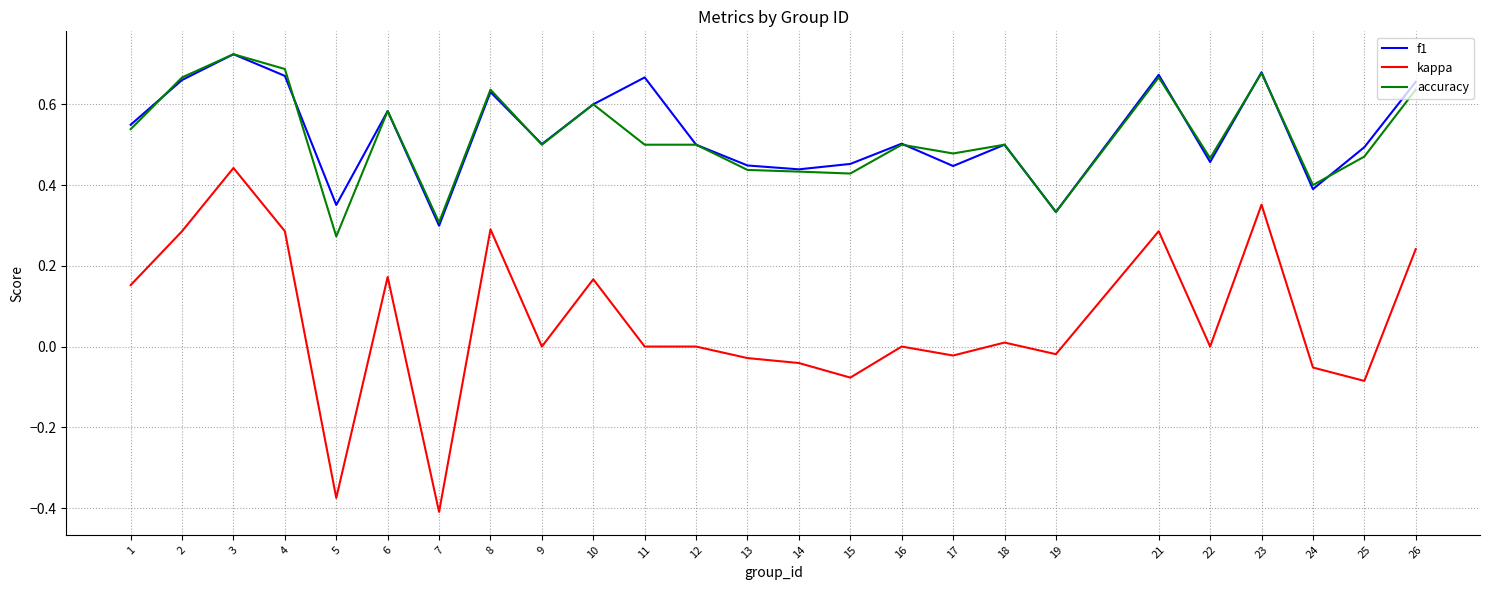

The value of f1 at 25 is 0.5. True or false?

True